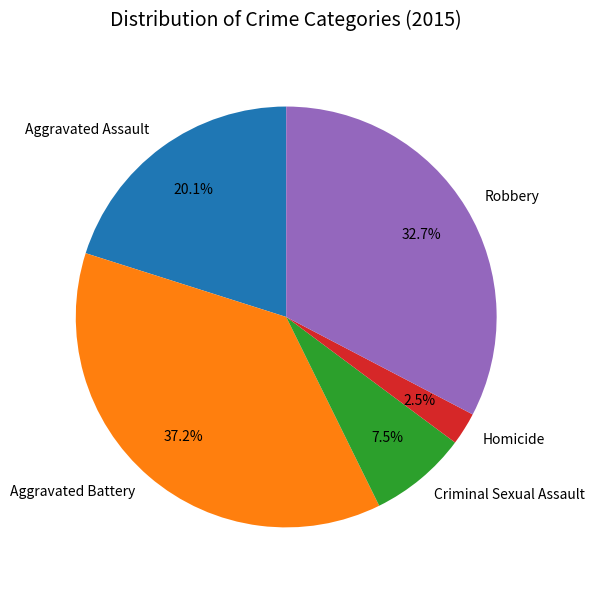

Is there any slice that represents more than half of the pie?

No